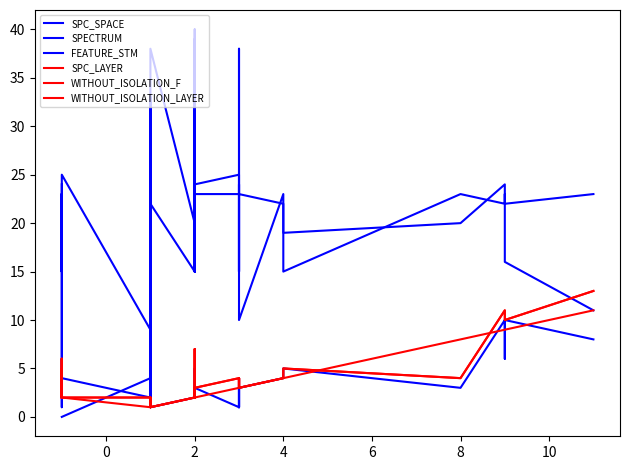

Reading right to left, transcribe all the data shown in this chart.

SPC_SPACE: 11	16	23	24	20	19	23	10	26	26	38	23	24	23	25	24	39	27	40	25	19	36	17	30	20	38	5	1	33	4	0	0	0	0	0	0	0	0	0	0
SPECTRUM: 8	10	6	10	3	5	4	3	1	3	1	3	3	4	1	3	3	5	2	2	2	3	2	3	2	1	2	1	2	2	4	4	6	1	5	4	3	4	4	2
FEATURE_STM: 23	22	23	22	23	15	22	23	23	15	23	23	15	23	23	23	15	22	22	23	15	23	23	15	15	22	2	2	22	9	25	15	23	2	23	15	23	15	15	24
SPC_LAYER: 11	9	9	9	8	4	4	3	3	3	3	3	3	3	3	2	2	2	2	2	2	2	2	2	2	1	1	1	1	1	2	4	6	2	5	4	3	3	3	2
WITHOUT_ISOLATION_F: 13	10	11	11	4	5	4	3	4	3	4	3	3	3	4	3	3	7	2	2	2	3	2	3	2	1	2	1	1	2	2	4	6	2	5	4	3	3	3	2
WITHOUT_ISOLATION_LAYER: 13	10	11	11	4	5	4	3	4	3	4	3	3	3	4	3	3	7	2	2	2	3	2	3	2	1	2	1	1	2	2	4	6	2	5	4	3	3	3	2